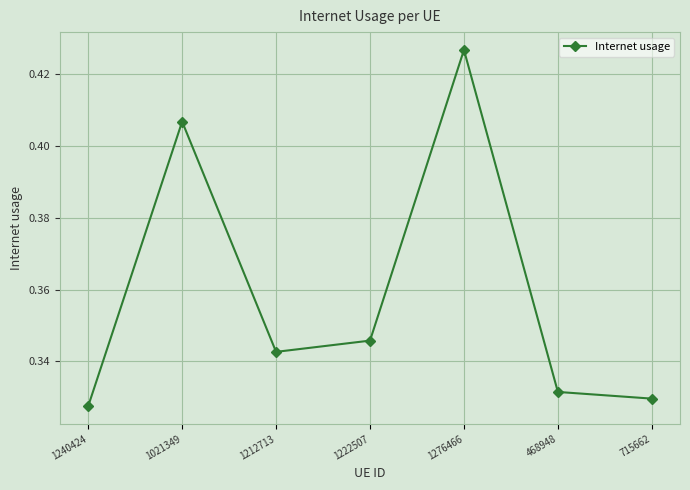

Count the number of categories in the chart.

7